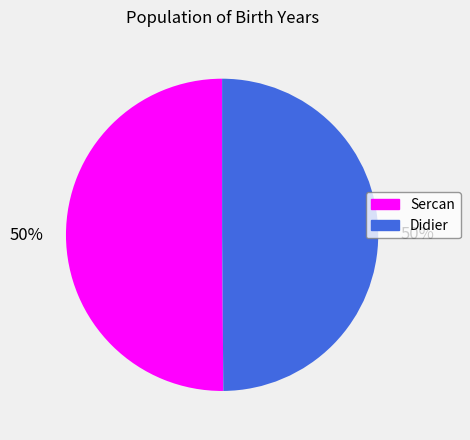

Is it true that Sercan is 50% of the pie?

True